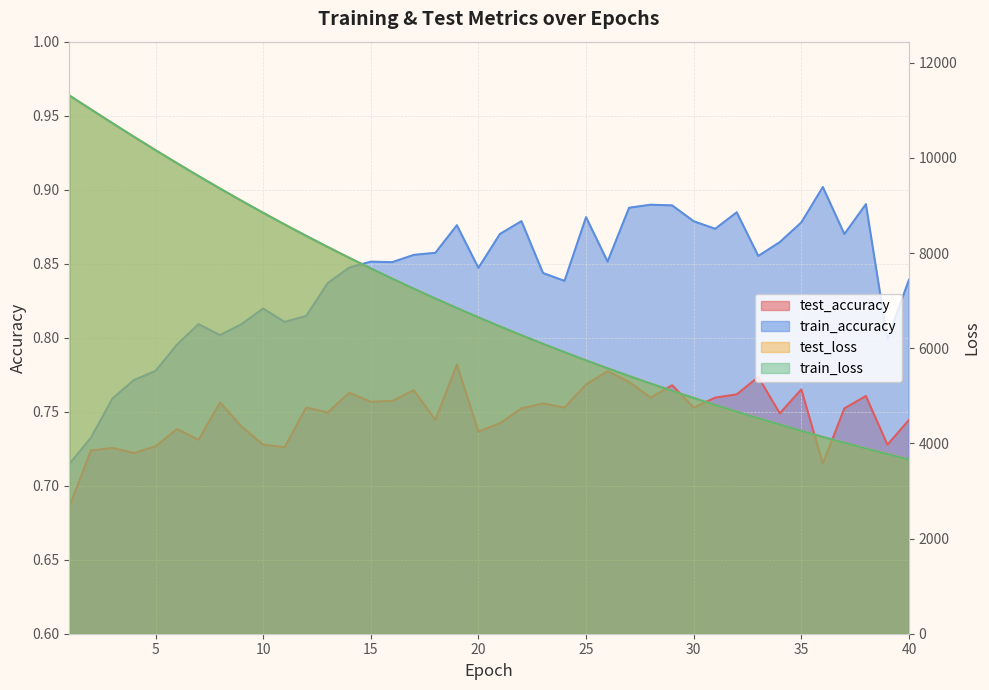

Reading left to right, what are all the values shown in this chart?

test_accuracy: 0.7	0.7	0.7	0.7	0.7	0.7	0.7	0.8	0.7	0.7	0.7	0.8	0.7	0.8	0.8	0.8	0.8	0.7	0.8	0.7	0.7	0.8	0.8	0.8	0.8	0.8	0.8	0.8	0.8	0.8	0.8	0.8	0.8	0.7	0.8	0.7	0.8	0.8	0.7	0.7
train_accuracy: 0.7	0.7	0.8	0.8	0.8	0.8	0.8	0.8	0.8	0.8	0.8	0.8	0.8	0.8	0.9	0.9	0.9	0.9	0.9	0.8	0.9	0.9	0.8	0.8	0.9	0.9	0.9	0.9	0.9	0.9	0.9	0.9	0.9	0.9	0.9	0.9	0.9	0.9	0.8	0.8
test_loss: 11312.1	11019.9	10729.9	10443.9	10163.6	9888.7	9619.2	9355.8	9098.3	8846.5	8600.9	8362.3	8128.2	7900.4	7678.5	7462.2	7251.0	7045.1	6844.4	6649.4	6458.8	6273.2	6092.5	5917.1	5745.4	5579.1	5416.2	5258.1	5104.2	4954.8	4808.9	4666.9	4529.3	4394.7	4263.9	4136.6	4013.0	3892.5	3776.1	3661.8
train_loss: 11311.6	11019.4	10729.4	10443.3	10162.9	9888.0	9618.4	9355.0	9097.5	8845.8	8600.2	8361.5	8127.3	7899.7	7677.6	7461.2	7249.9	7044.2	6843.5	6648.4	6457.8	6272.3	6091.8	5916.2	5744.5	5578.1	5415.5	5257.4	5103.5	4953.9	4808.1	4666.2	4528.4	4394.0	4263.1	4135.9	4012.3	3891.8	3775.4	3661.2